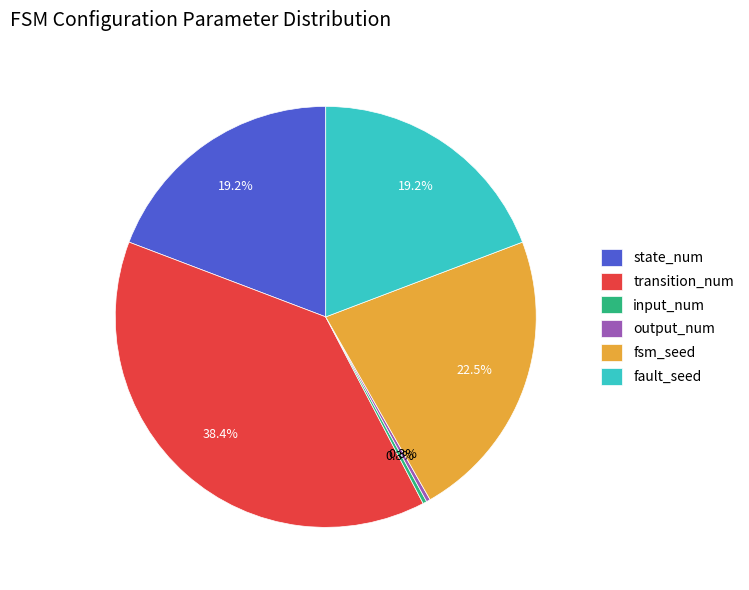

Which has a higher value, transition_num or state_num?

transition_num